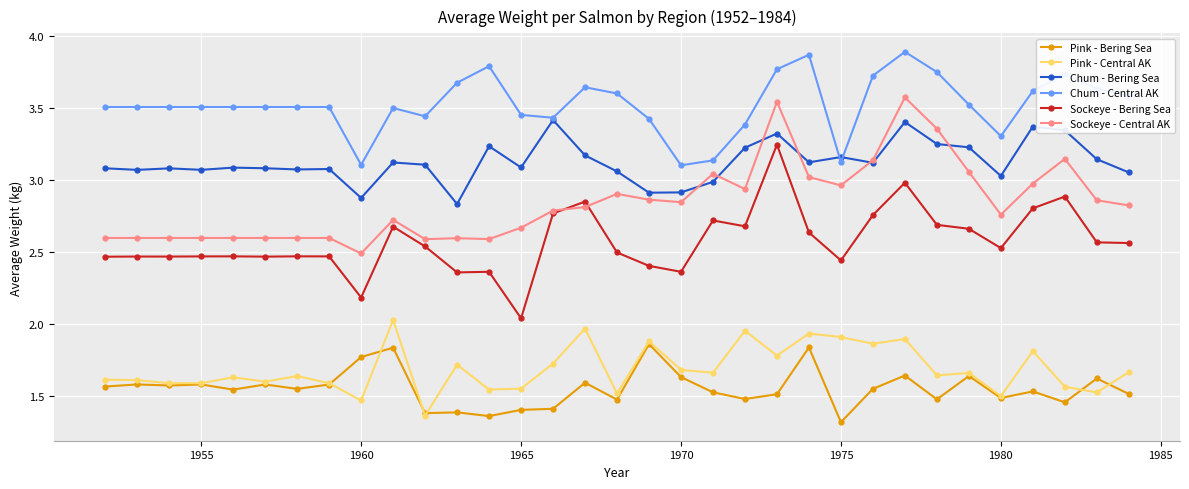

At how many categories does at least one series exceed 2?

33